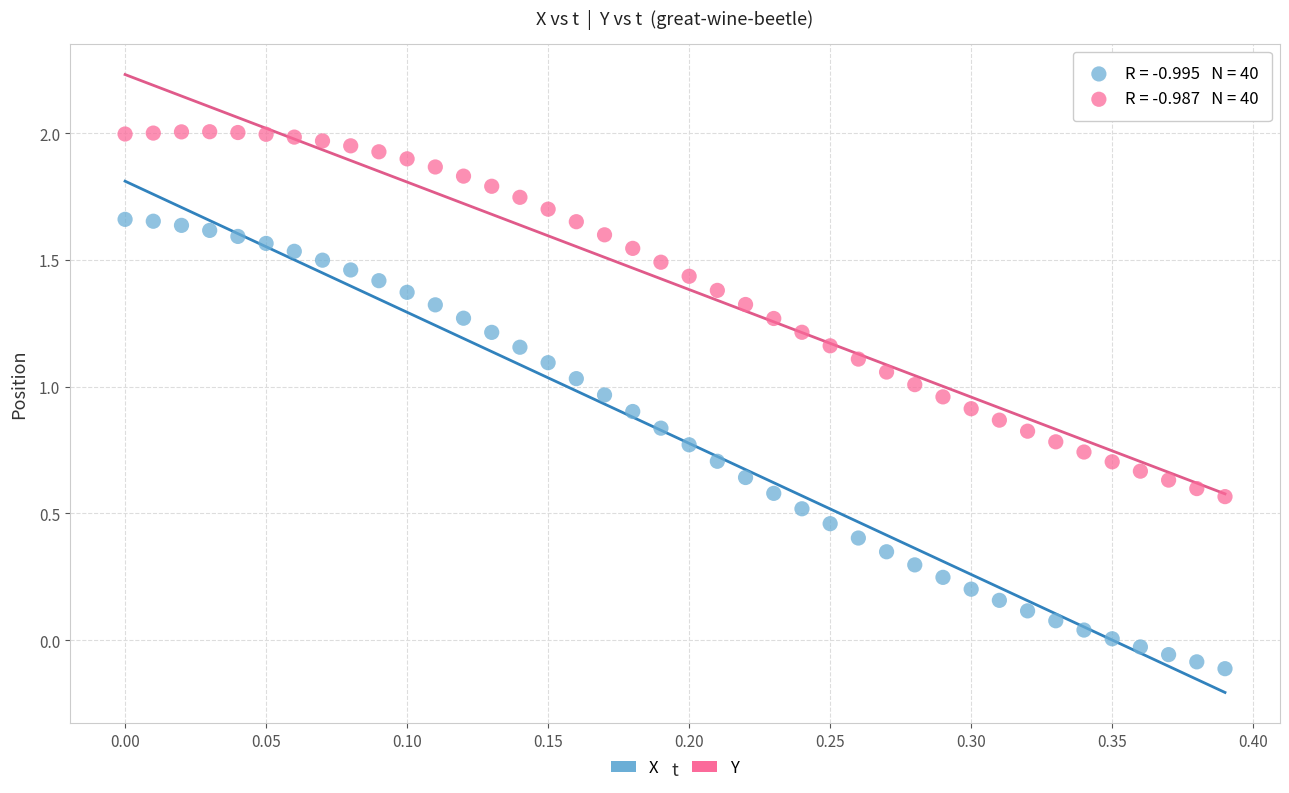

Across all data points, what is the range of X values (max minus min)?

0.4